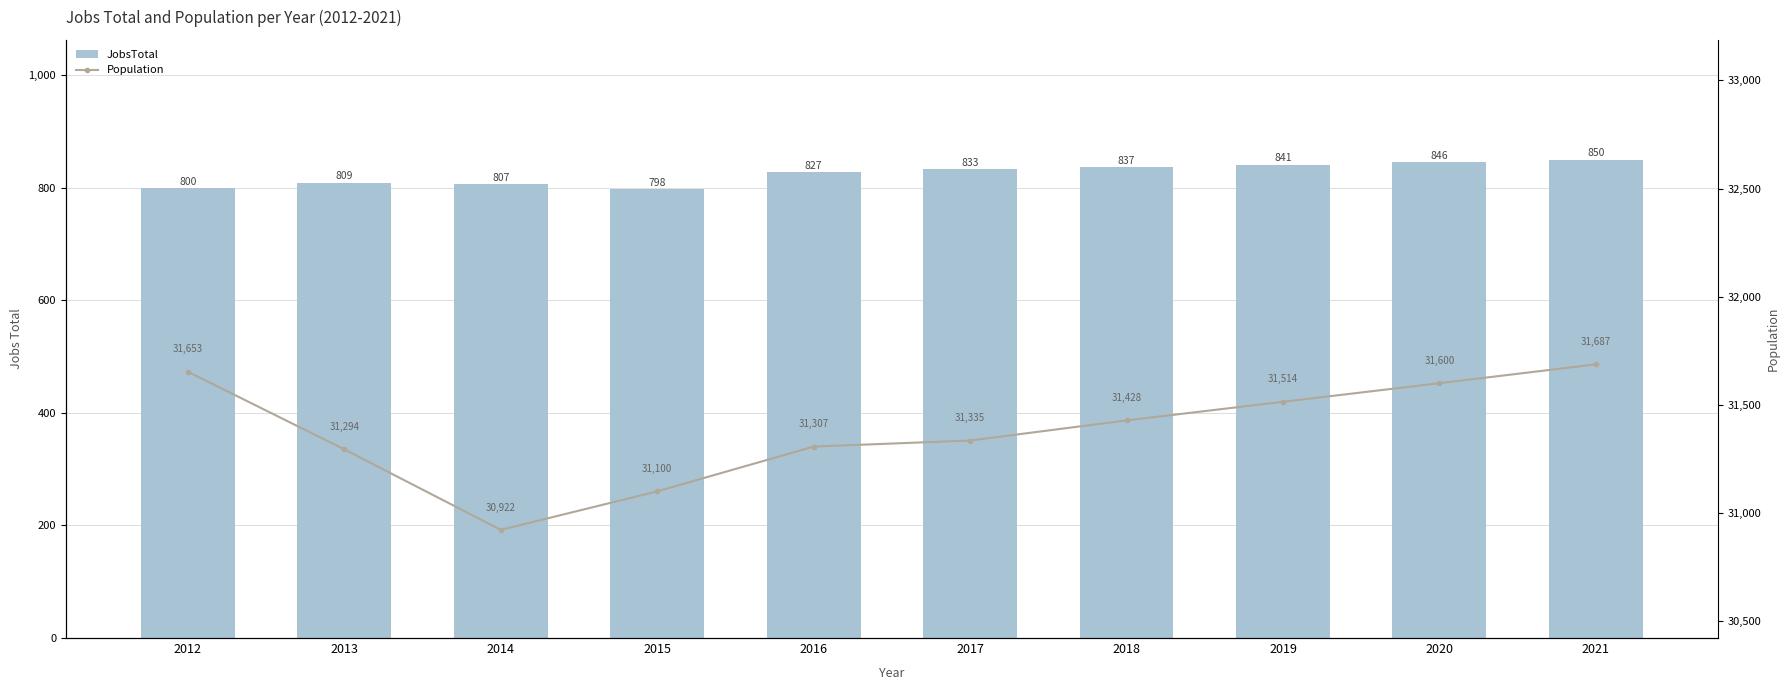

Does the chart contain stacked bars?

No